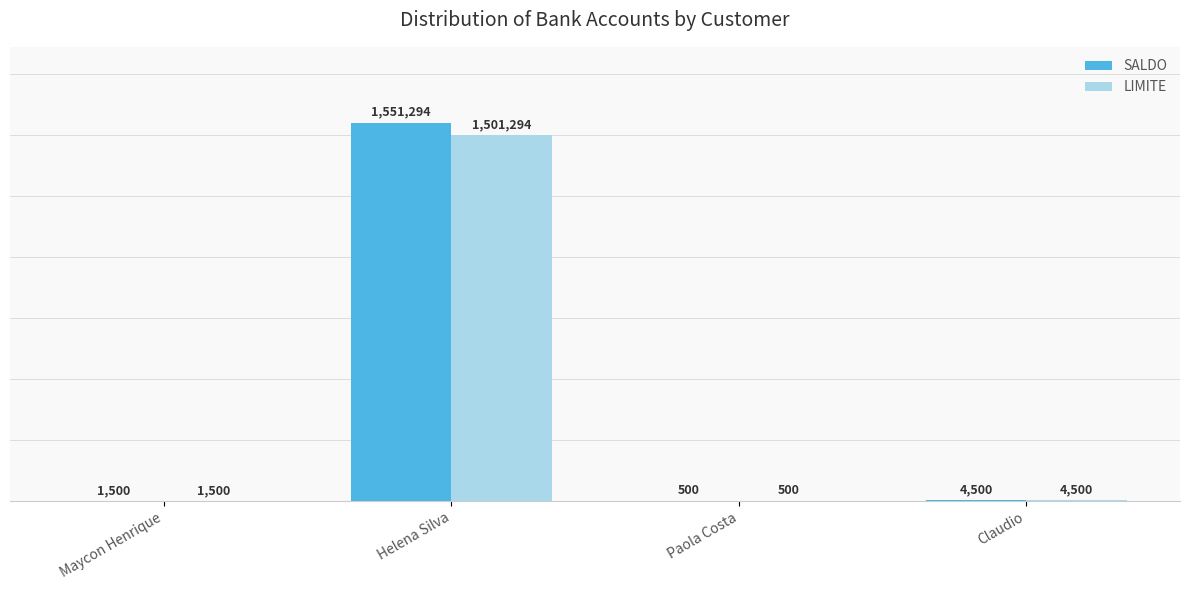

The LIMITE series shows 1500 at Maycon Henrique. True or false?

True